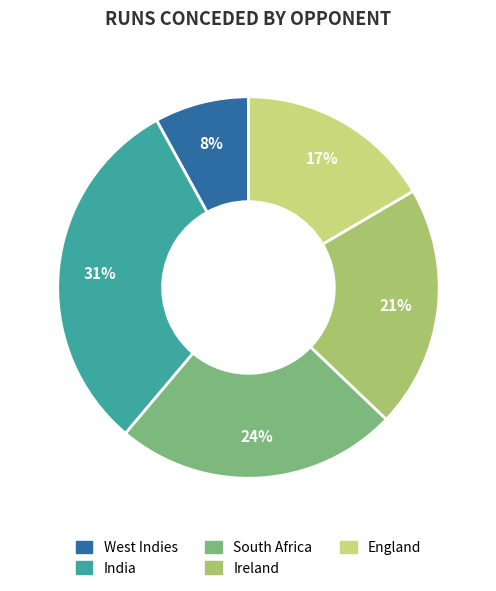

Which category has the biggest portion of the pie?

India